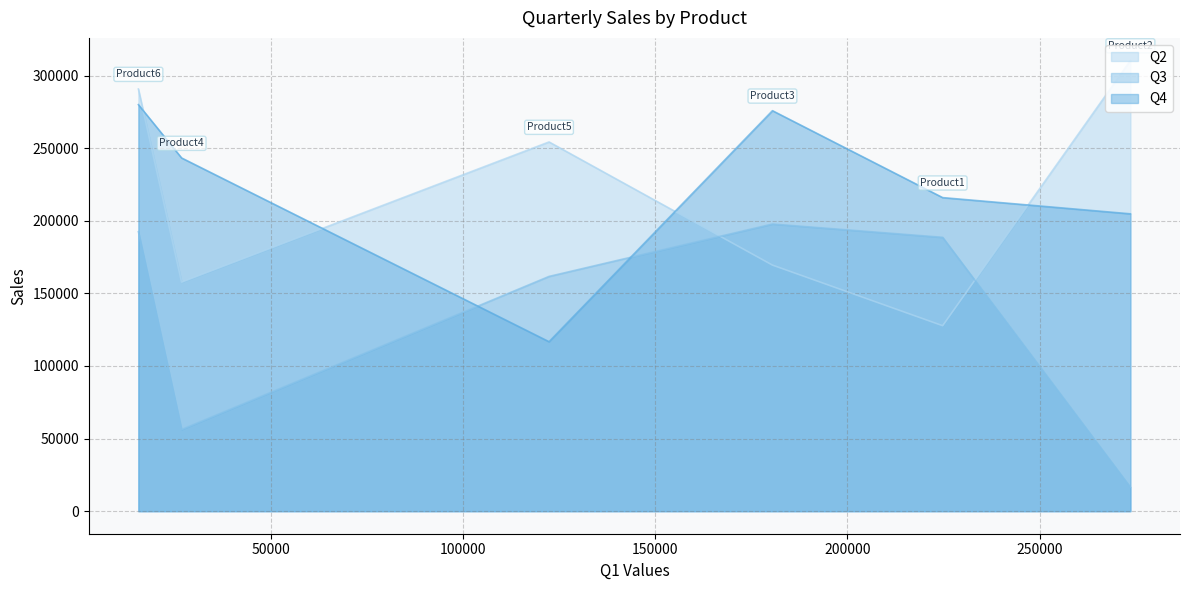

True or false: Q2 and Q3 intersect in this chart.

True